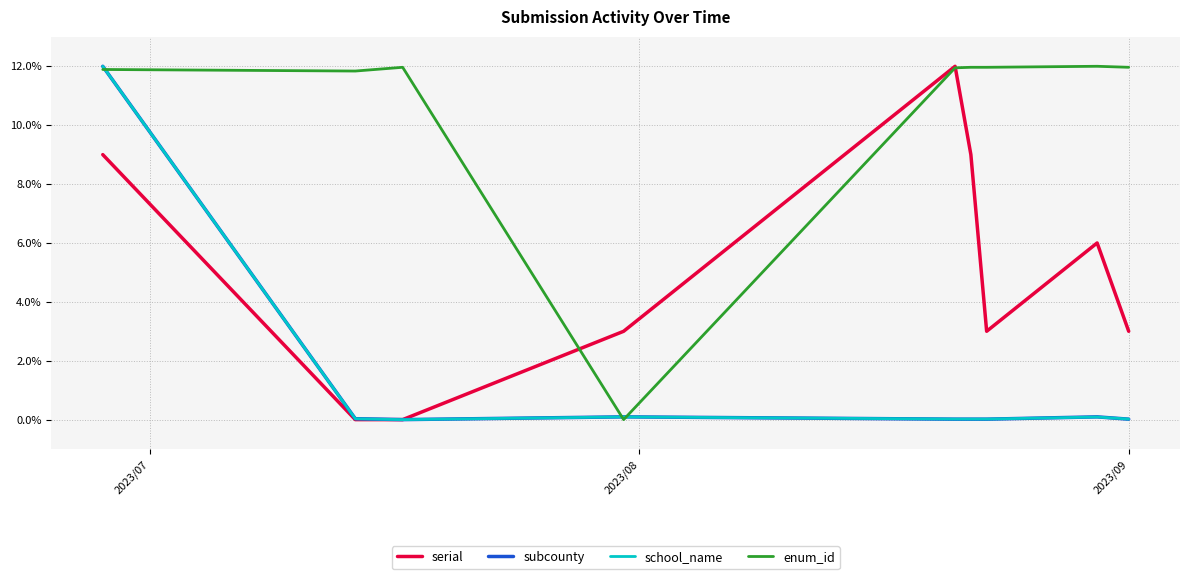

What is the highest value of the serial series?

12.0